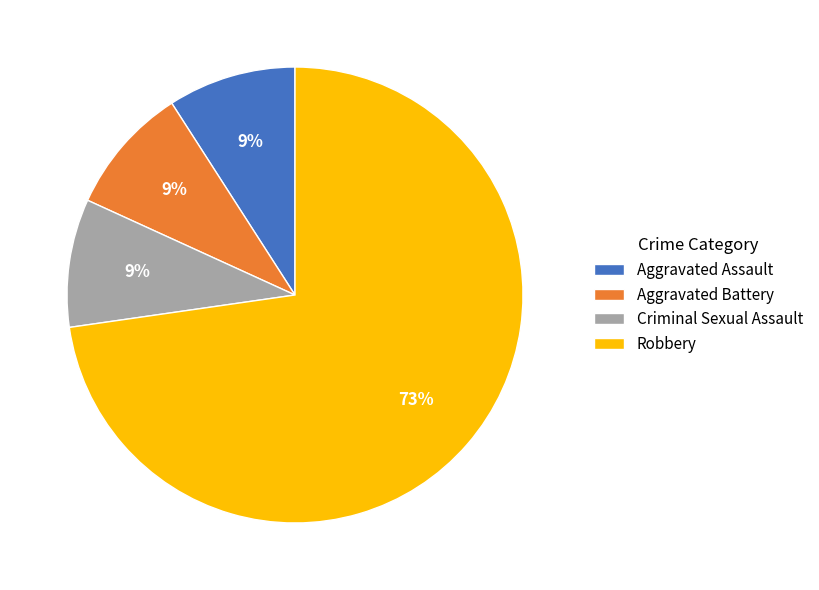

What is the largest slice in the pie chart?

Robbery